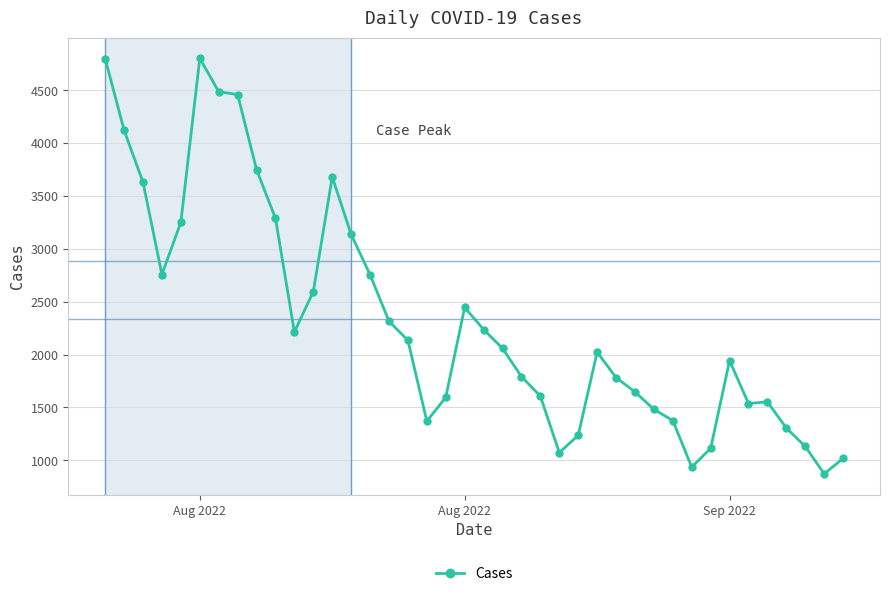

What is the maximum value shown in the chart?

4802